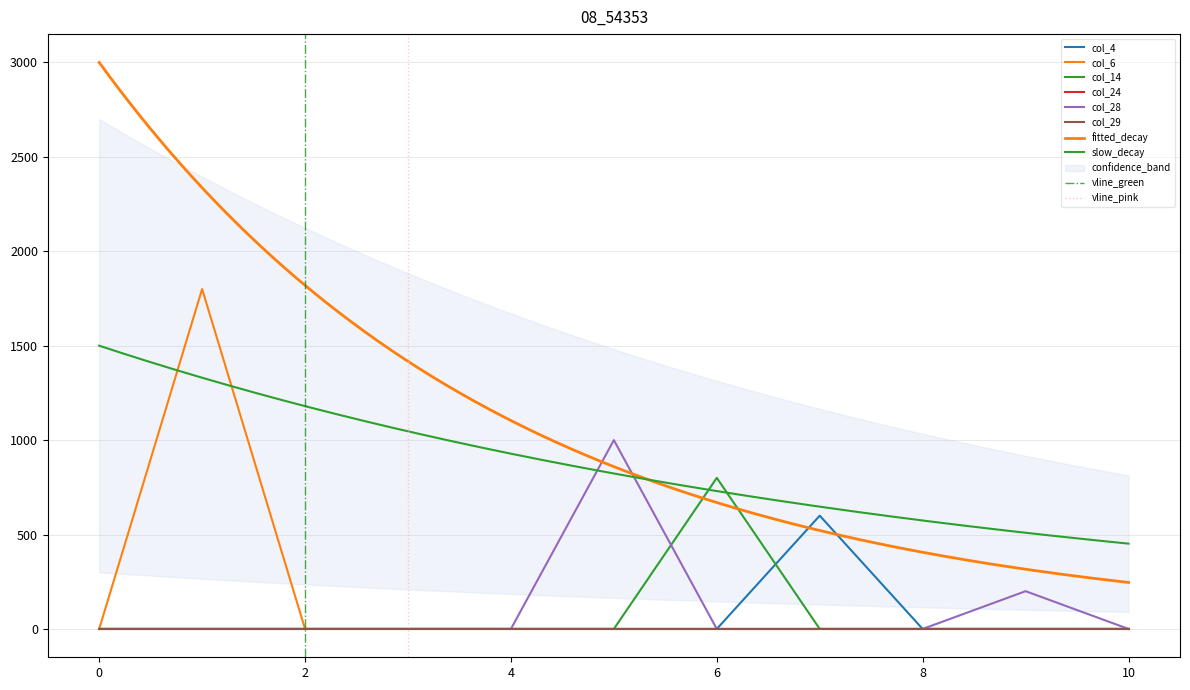

What is the difference between the maximum and minimum values in the col_4 series?

600